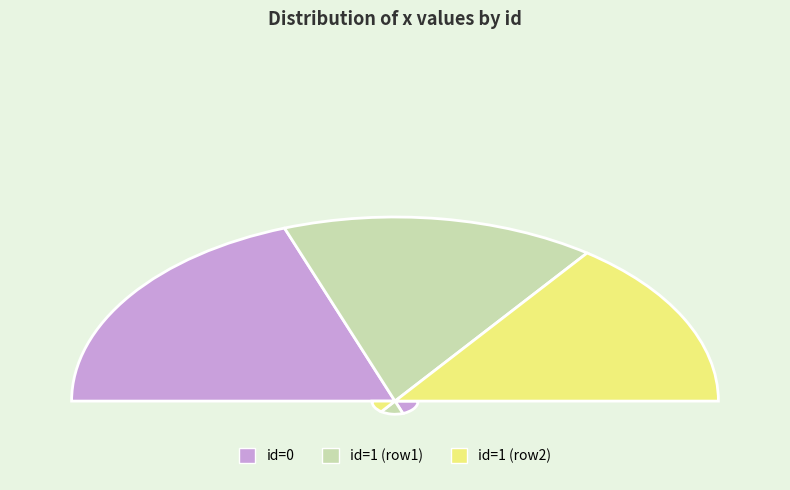

To the nearest percent, what is the average slice percentage?

33%